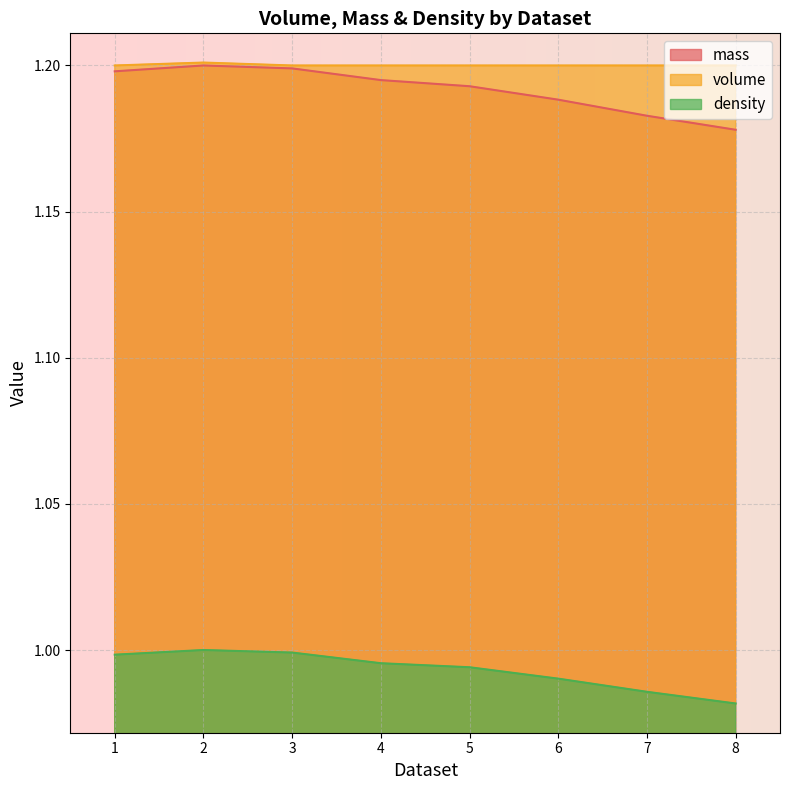

Reading left to right, extract all data points from this chart.

mass: 1.2	1.2	1.2	1.2	1.2	1.2	1.2	1.2
volume: 1.2	1.2	1.2	1.2	1.2	1.2	1.2	1.2
density: 1.0	1.0	1.0	1.0	1.0	1.0	1.0	1.0